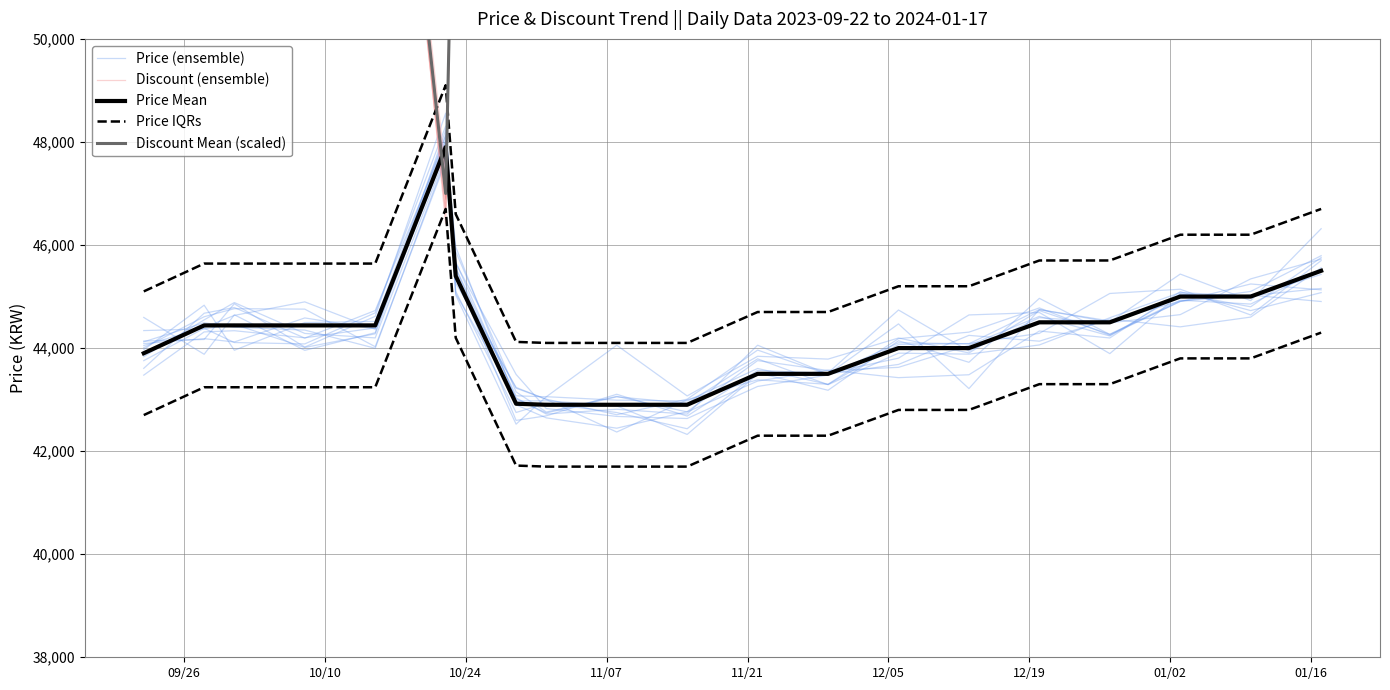

Is the value of Price IQRs at 01/02 greater than the value of Price Mean at 9?

Yes